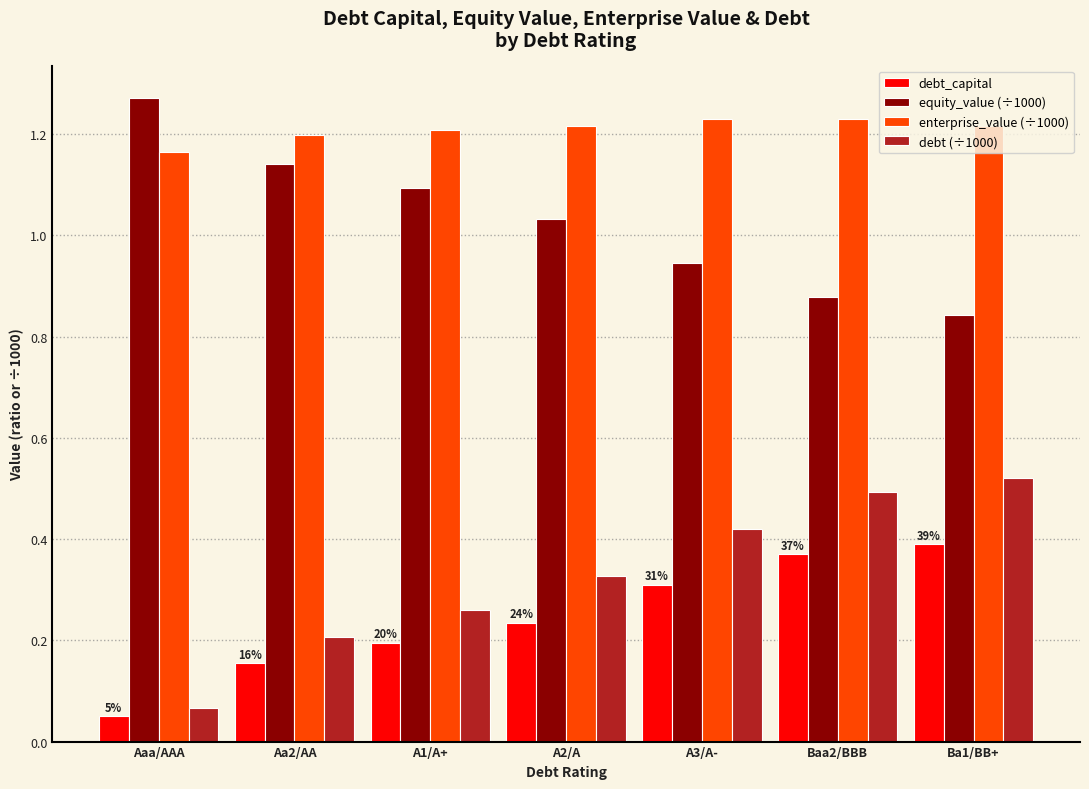

How many data points in equity_value (÷1000) are less than 1?

3